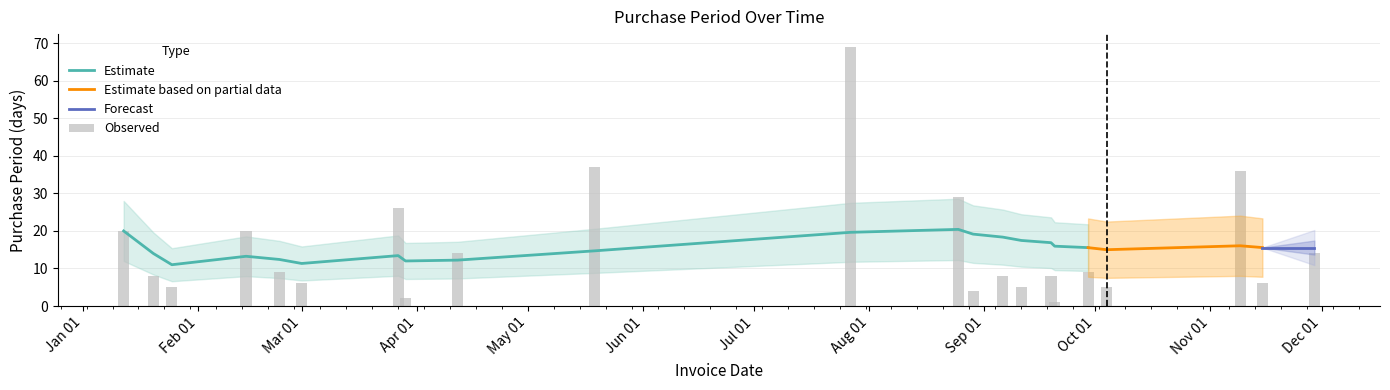

What is the difference between the maximum and minimum values?

68